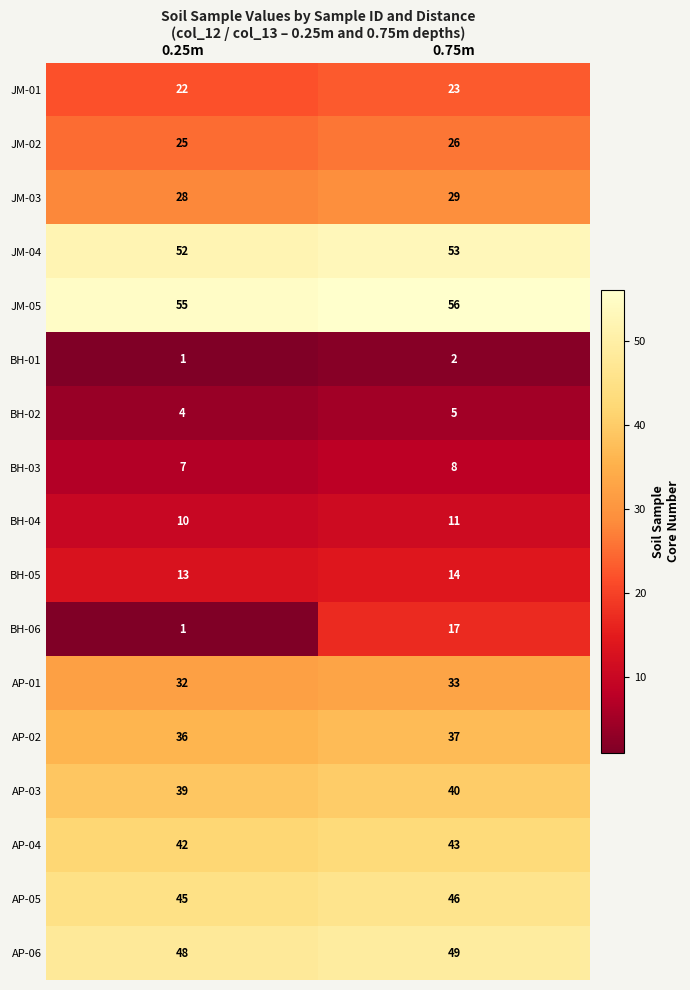

The value of BH-05 at 0.25m is 13. True or false?

True